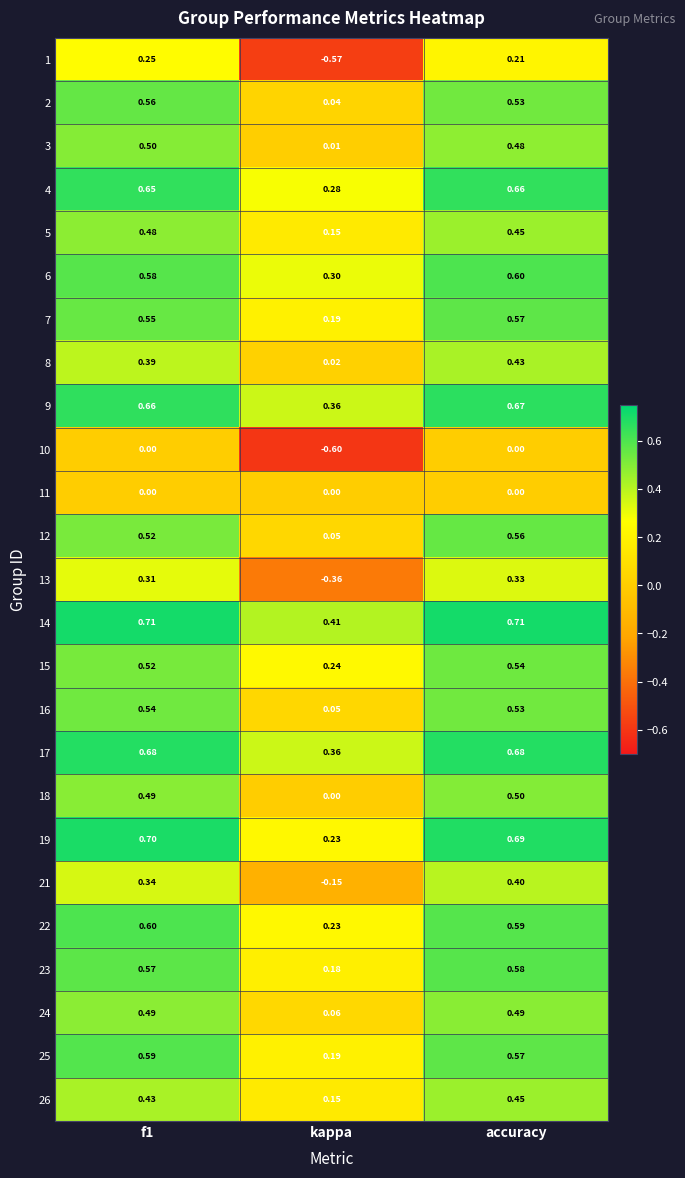

Which category has the lowest value across all series?

kappa